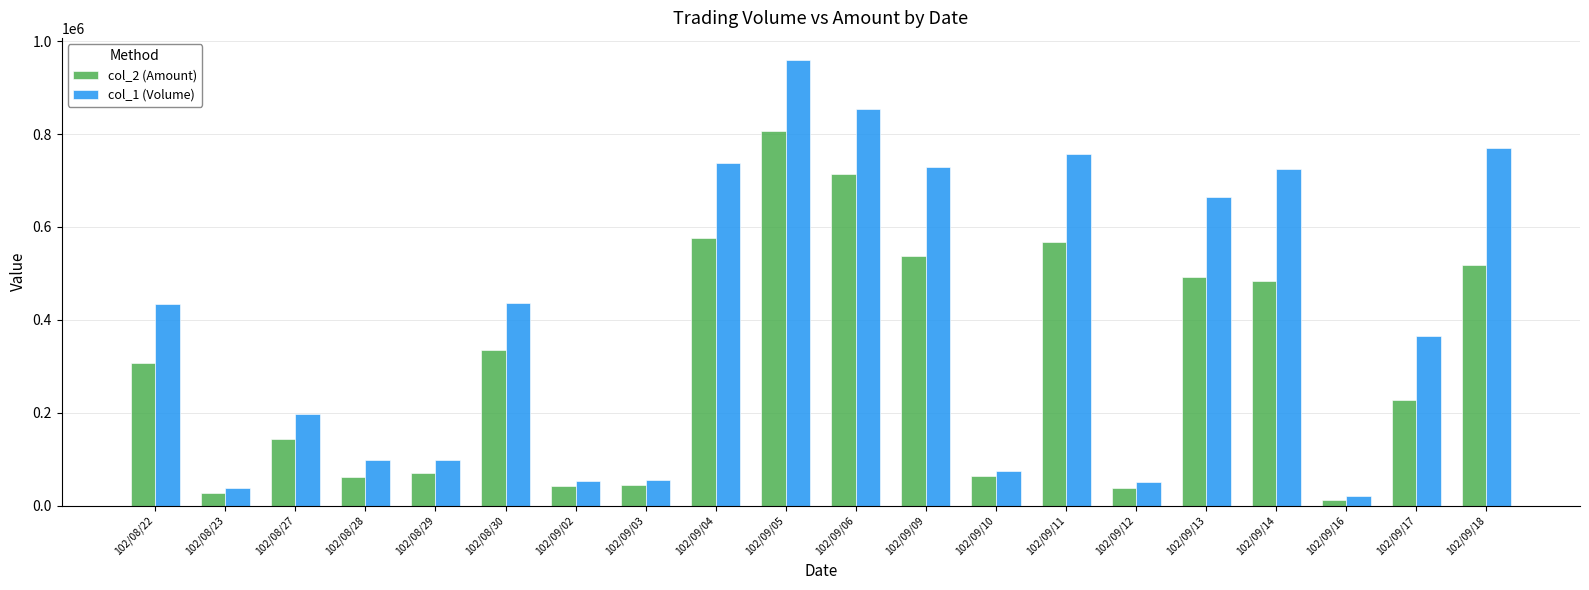

What is the average value of the col_2 (Amount) series?

303510